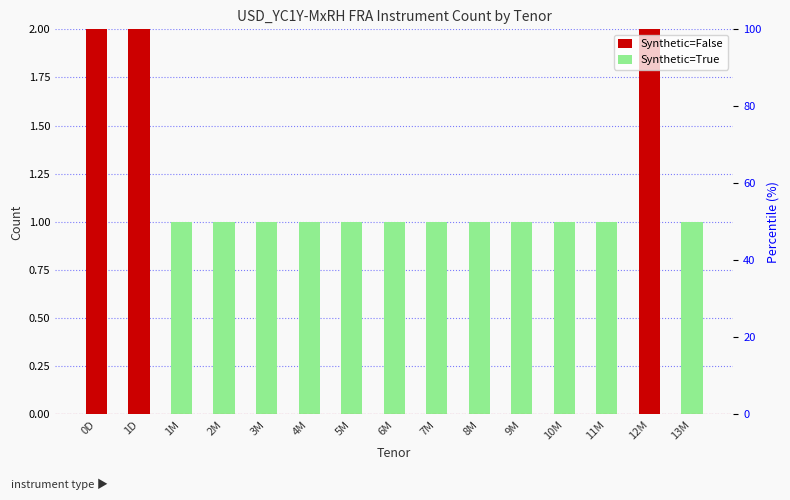

What is the total value across all series at 3M?

1